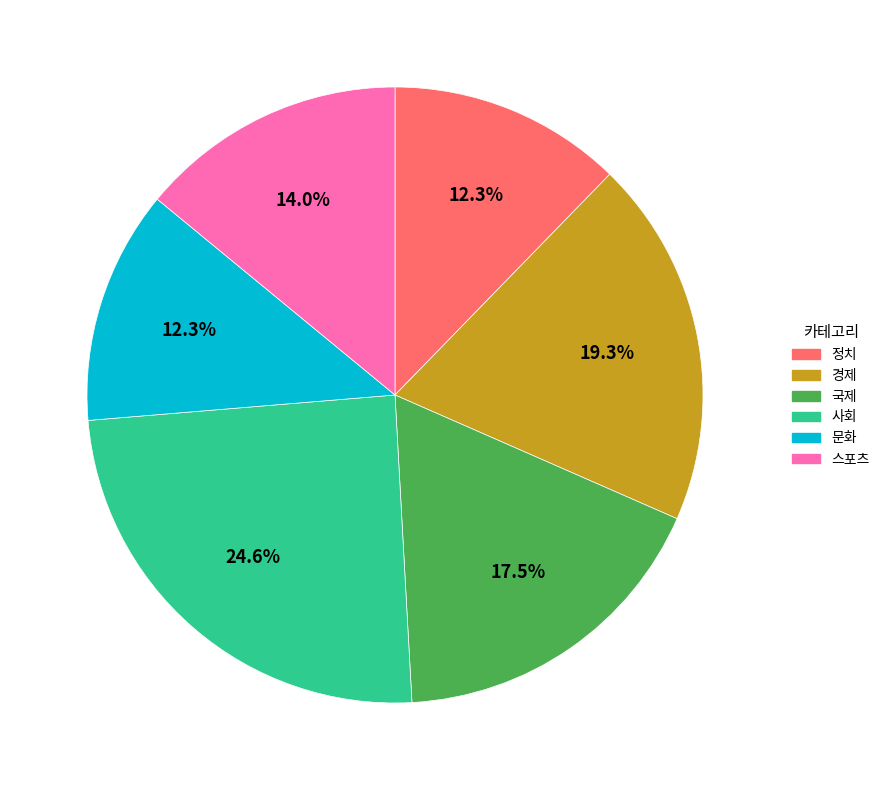

What is the ratio of the value at 스포츠 to the value at 문화?

1.1